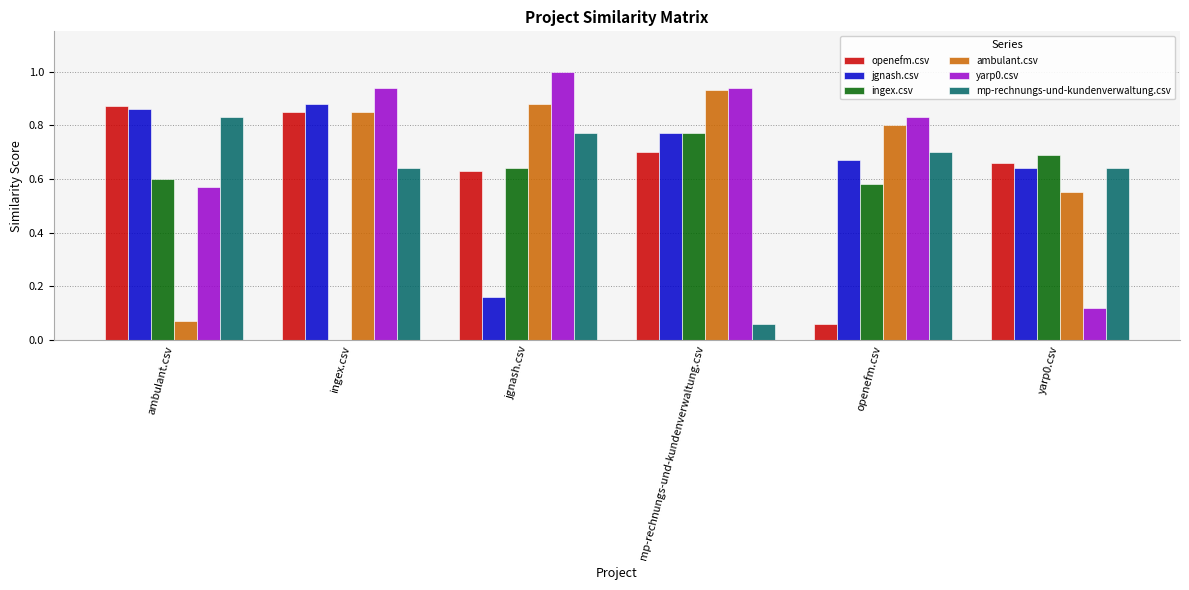

What is the maximum value shown in the chart?

1.0